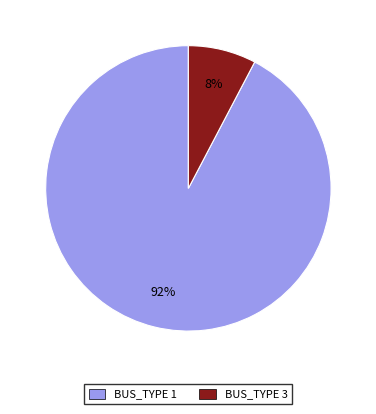

Is BUS_TYPE 1 the majority of the pie?

Yes